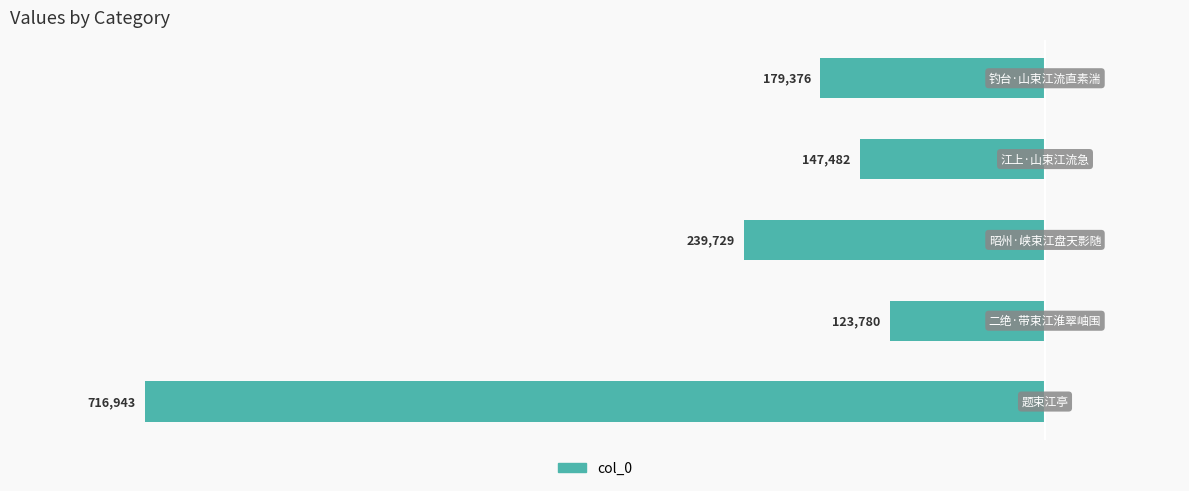

Does the chart contain any negative values?

Yes